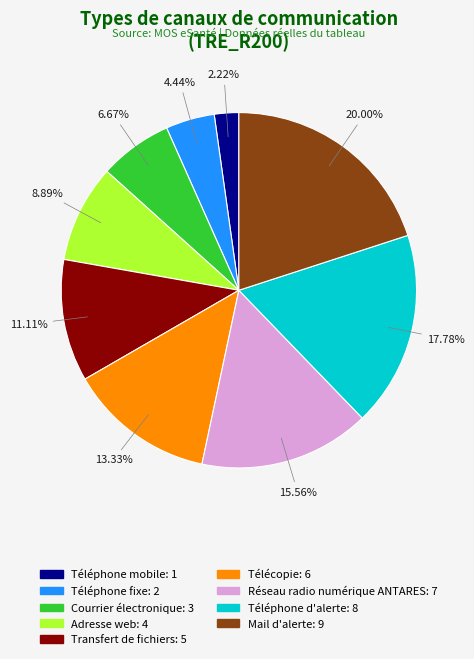

What is the largest slice in the pie chart?

Mail d'alerte